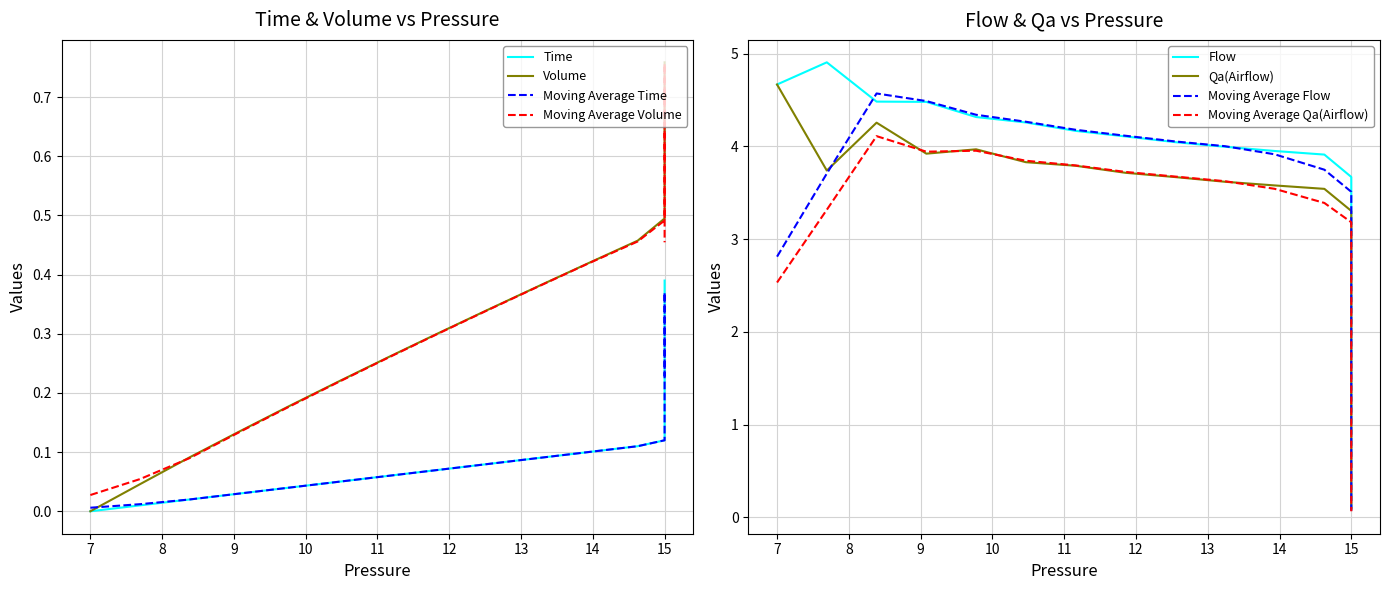

Does the chart display data point markers on the line(s)?

No